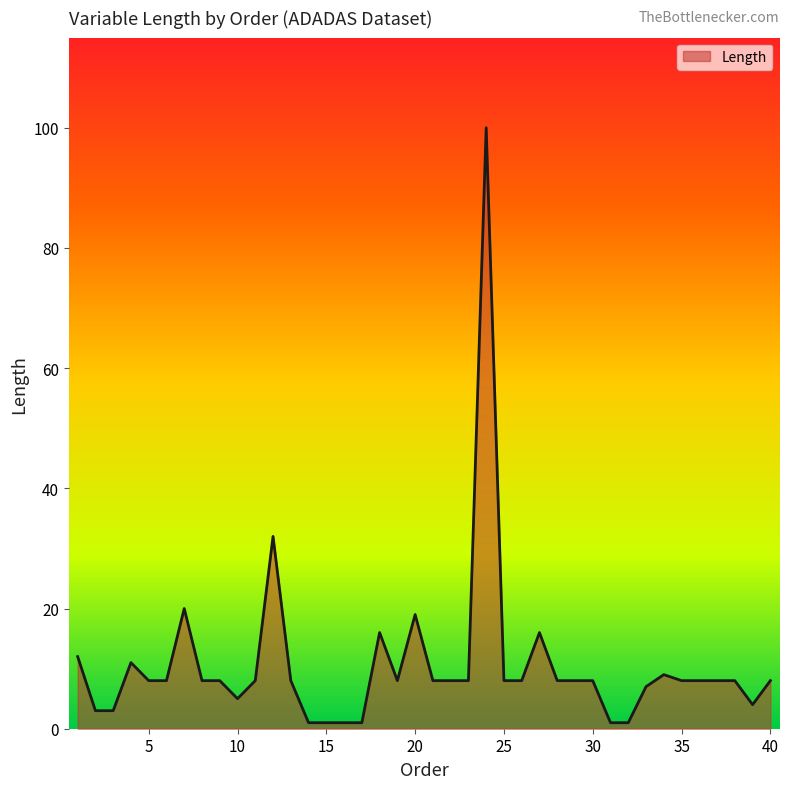

What is the maximum value shown in the chart?

100